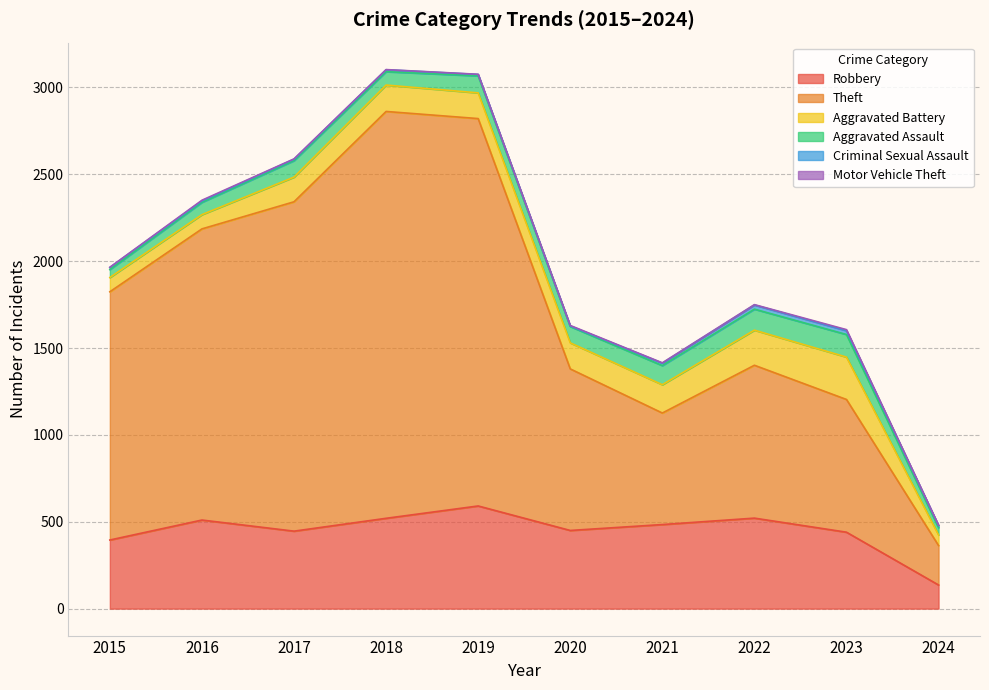

Reading right to left, list all the values displayed in this chart.

Robbery: 136	440	521	484	450	591	520	446	510	395
Theft: 227	764	880	642	930	2230	2342	1896	1676	1429
Aggravated Battery: 61	244	202	163	150	148	152	142	82	82
Aggravated Assault: 42	130	121	110	94	98	77	95	71	46
Criminal Sexual Assault: 12	22	24	14	3	8	11	8	8	12
Motor Vehicle Theft: 2	6	2	2	3	1	1	2	4	1